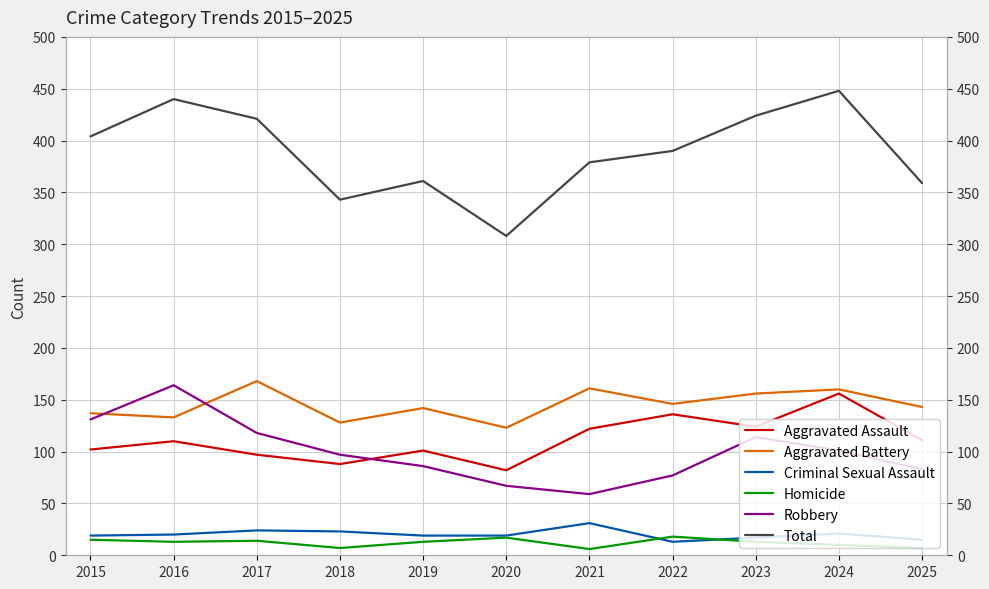

True or false: Criminal Sexual Assault and Total intersect in this chart.

False